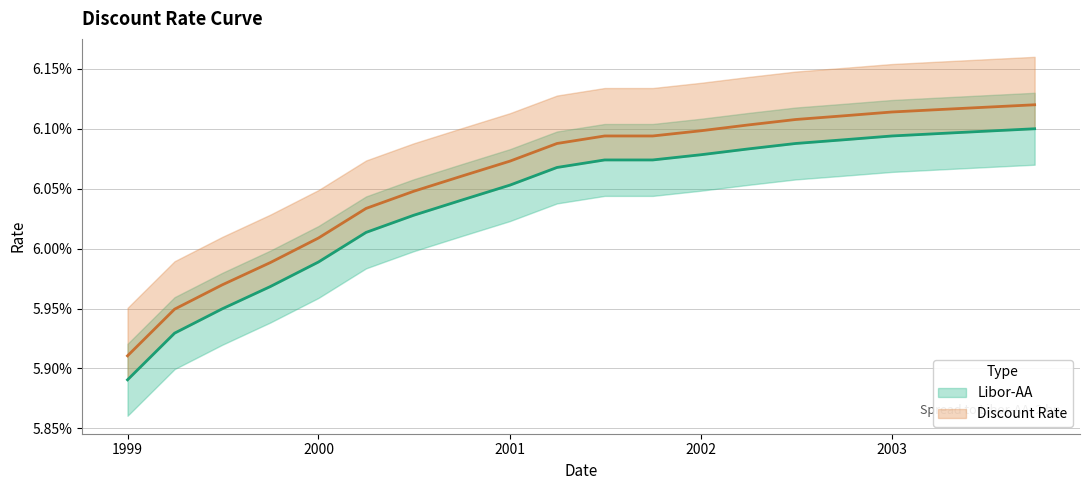

True or false: Discount Rate has a value of 0.1 at 2003-04-01.

True